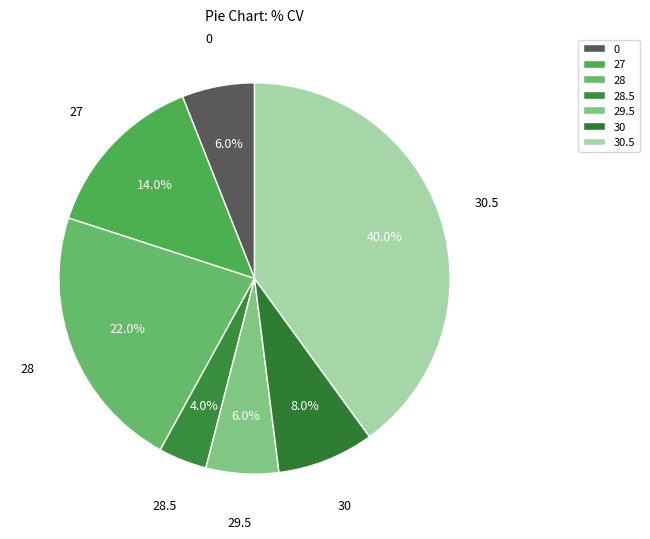

To the nearest percent, what is the difference between the largest and smallest slice percentages?

36%